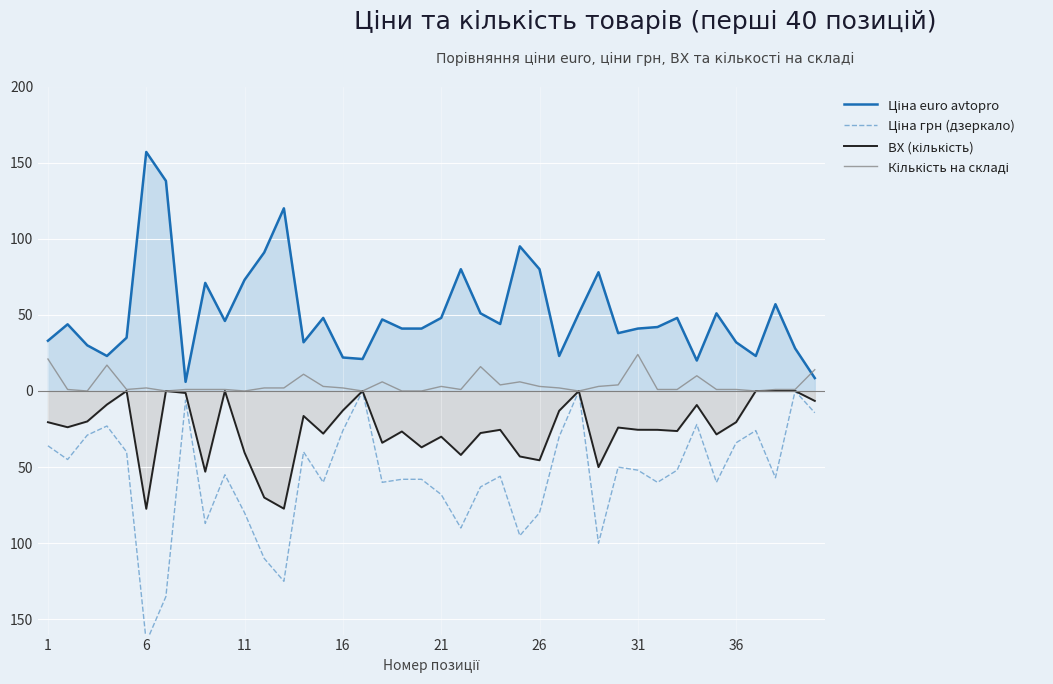

The Кількість на складі series shows 10.5 at 22. True or false?

False